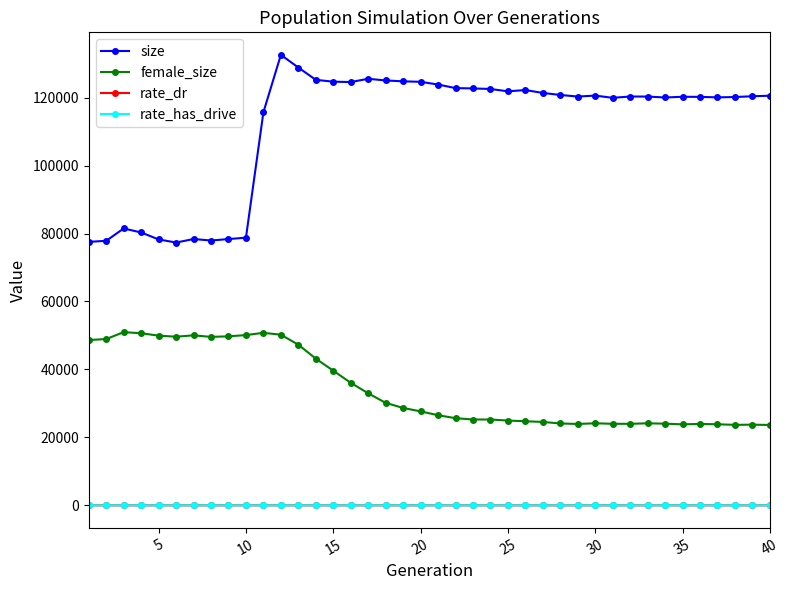

Which series has the largest total across all categories?

size